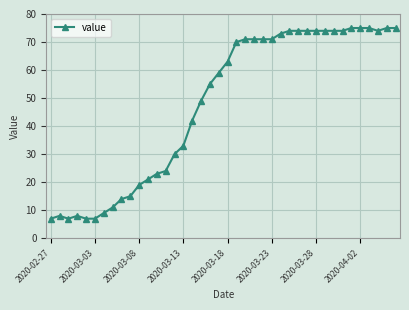

What is the smallest value displayed?

7